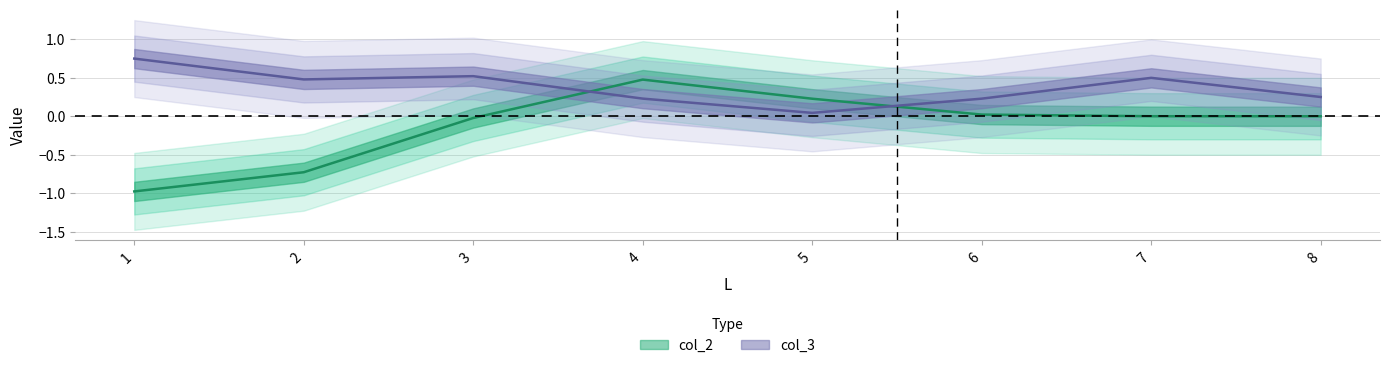

Which series has the largest total across all categories?

col_3